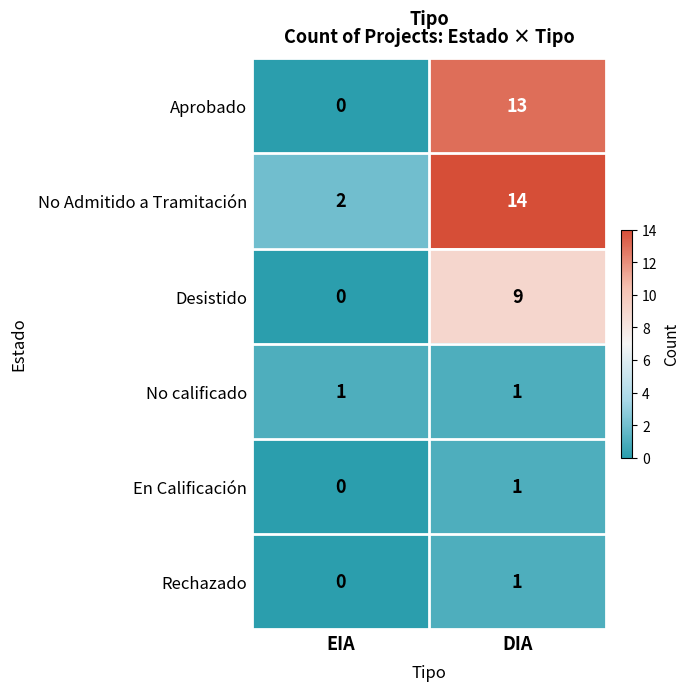

Which series changed the most between EIA and DIA?

Aprobado